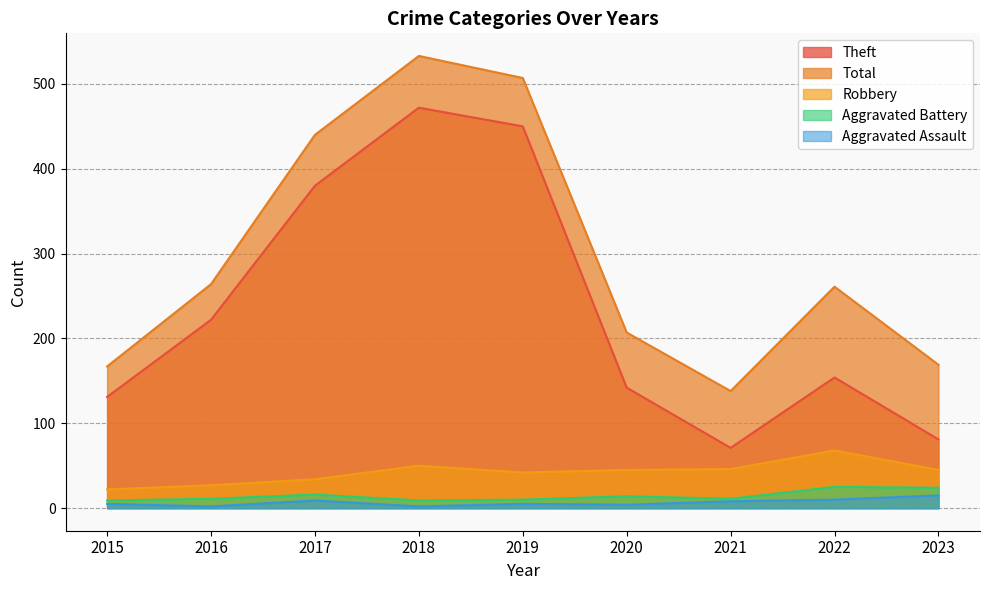

What is the total value across all series at 2022?

518